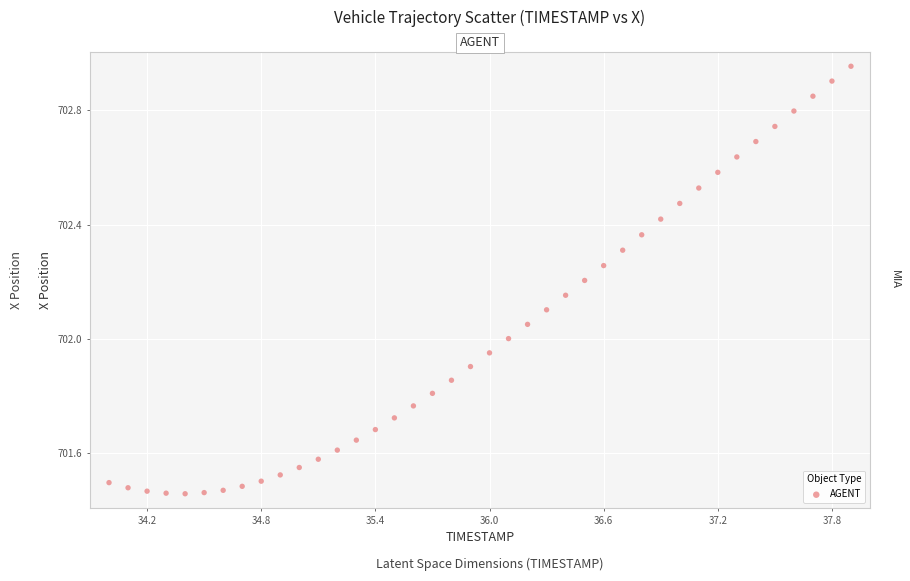

What is the range of X values (max minus min)?

3.9